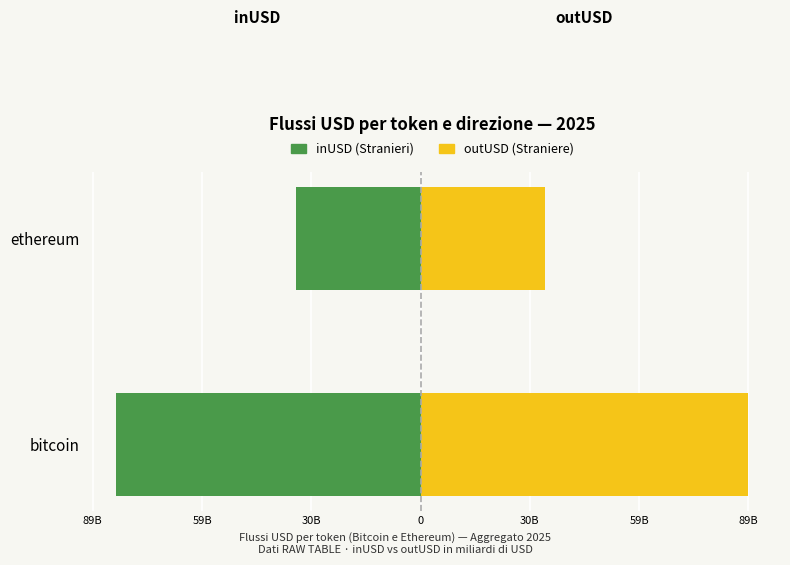

Between bitcoin and ethereum, which series saw the biggest shift?

outUSD